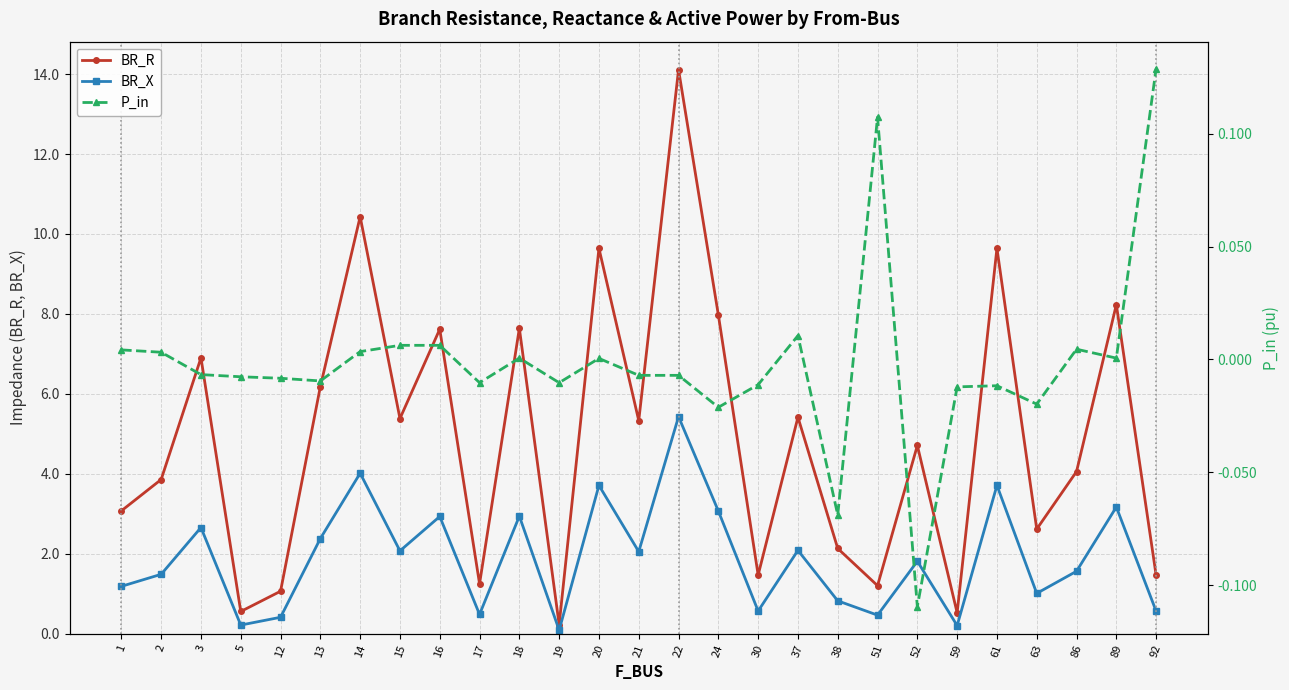

Reading left to right, extract all data points from this chart.

BR_R: 3.1	3.9	6.9	0.6	1.1	6.2	10.4	5.4	7.6	1.2	7.6	0.2	9.6	5.3	14.1	8.0	1.5	5.4	2.1	1.2	4.7	0.5	9.6	2.6	4.1	8.2	1.5
BR_X: 1.2	1.5	2.7	0.2	0.4	2.4	4.0	2.1	2.9	0.5	2.9	0.1	3.7	2.0	5.4	3.1	0.6	2.1	0.8	0.5	1.8	0.2	3.7	1.0	1.6	3.2	0.6
P_in: 0.0	0.0	-0.0	-0.0	-0.0	-0.0	0.0	0.0	0.0	-0.0	0.0	-0.0	0.0	-0.0	-0.0	-0.0	-0.0	0.0	-0.1	0.1	-0.1	-0.0	-0.0	-0.0	0.0	0.0	0.1